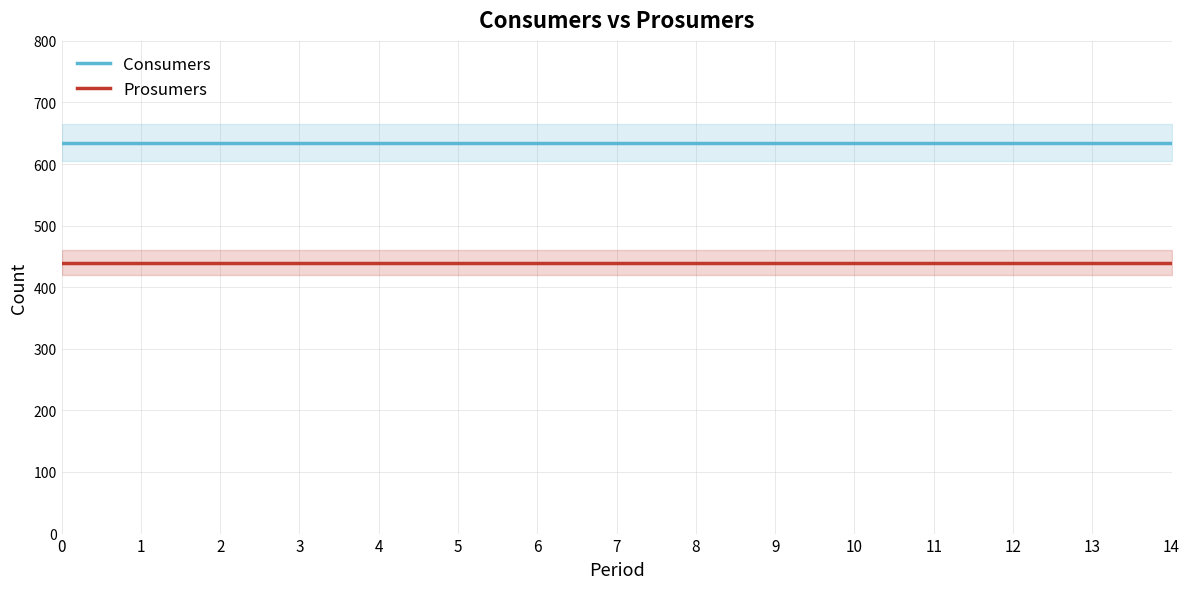

Reading left to right, what are all the values shown in this chart?

Consumers: 0=635	1=635	2=635	3=635	4=635	5=635	6=635	7=635	8=635	9=635	10=635	11=635	12=635	13=635	14=635
Prosumers: 0=440	1=440	2=440	3=440	4=440	5=440	6=440	7=440	8=440	9=440	10=440	11=440	12=440	13=440	14=440